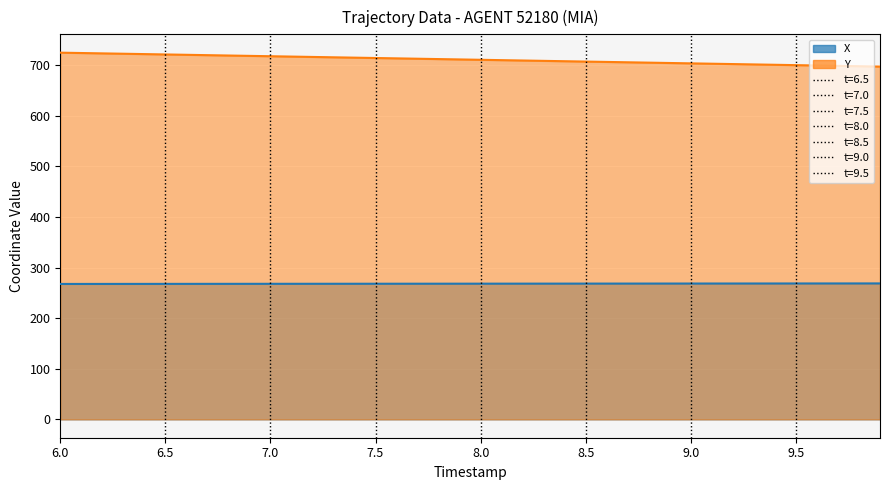

Reading left to right, what are all the values shown in this chart?

X: 267.6	267.6	267.6	267.7	267.7	267.7	267.8	267.8	267.8	267.8	267.9	267.9	267.9	268.0	268.0	268.0	268.0	268.1	268.1	268.1	268.1	268.2	268.2	268.2	268.3	268.3	268.3	268.3	268.4	268.4	268.4	268.4	268.5	268.5	268.5	268.5	268.6	268.6	268.6	268.6
Y: 724.6	723.9	723.2	722.5	721.8	721.1	720.4	719.6	718.9	718.2	717.5	716.8	716.1	715.4	714.7	714.0	713.3	712.6	711.9	711.2	710.5	709.8	709.1	708.4	707.7	707.0	706.3	705.6	704.9	704.2	703.5	702.8	702.0	701.3	700.6	699.9	699.2	698.5	697.8	697.1